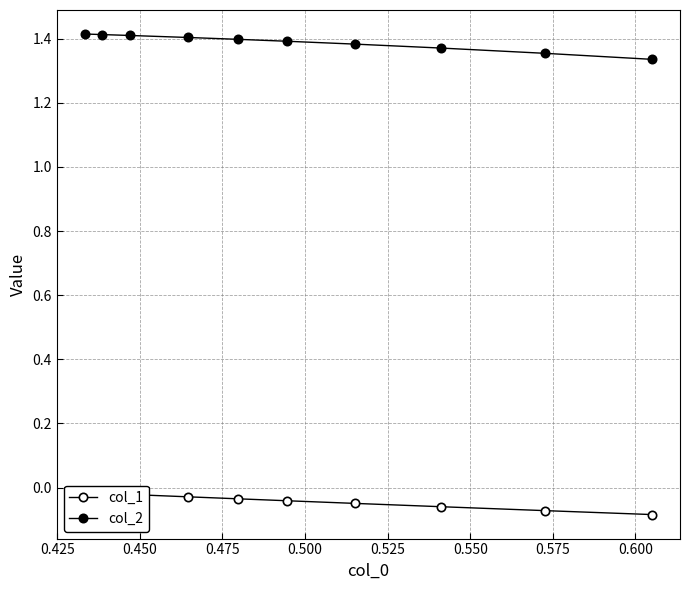

True or false: col_1 has a value of -0.0 at 0.425.

False